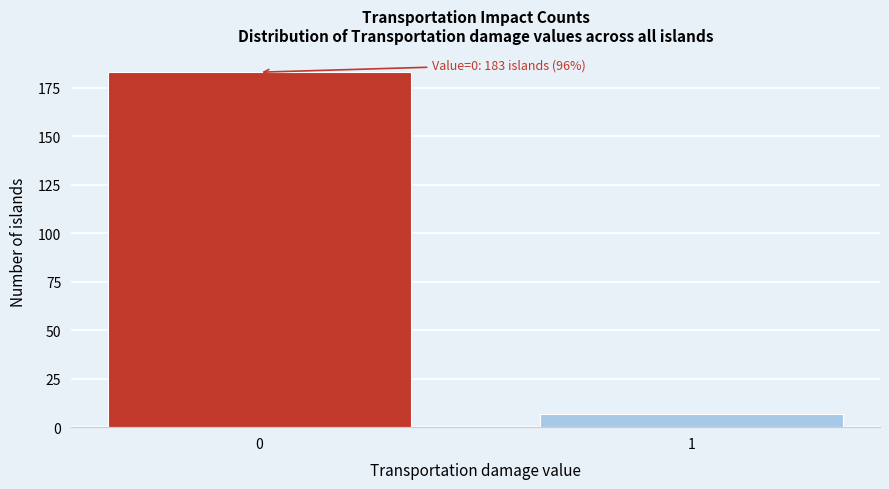

Reading left to right, what are all the values shown in this chart?

183	7